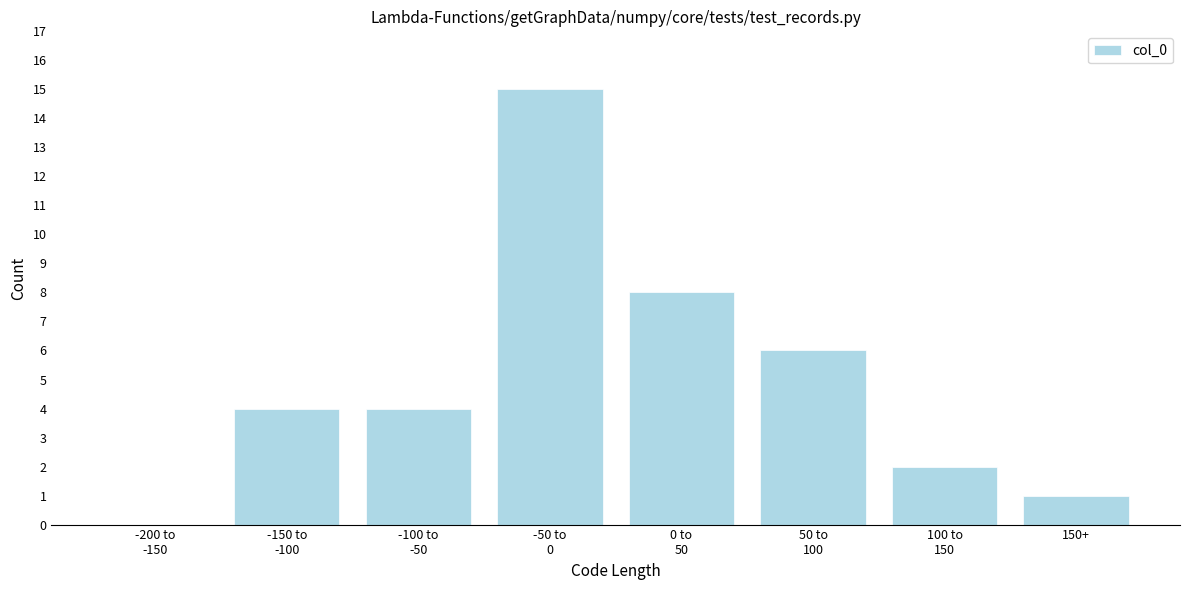

What is the greatest value displayed?

15